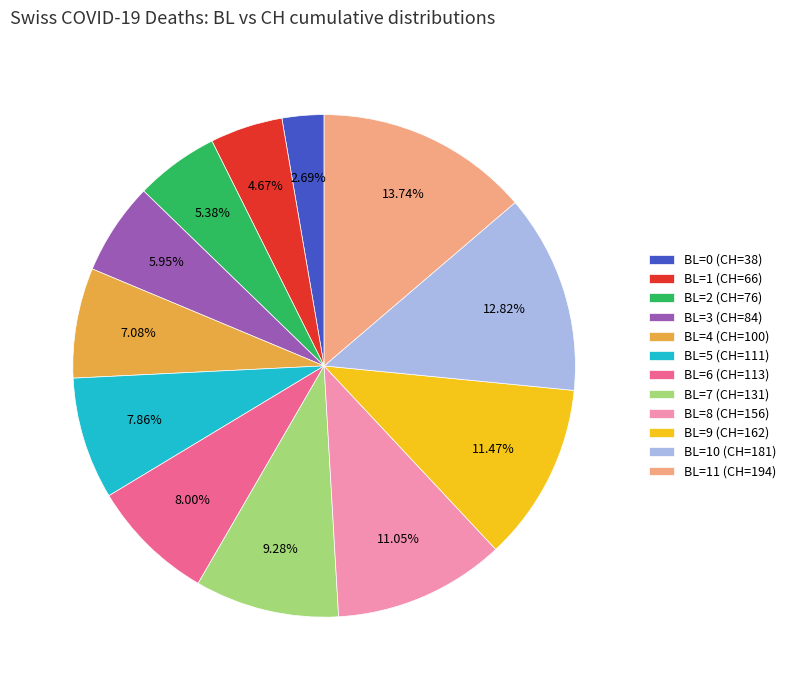

What is the total percentage of BL=2 (CH=76) and BL=5 (CH=111)?

13.2%